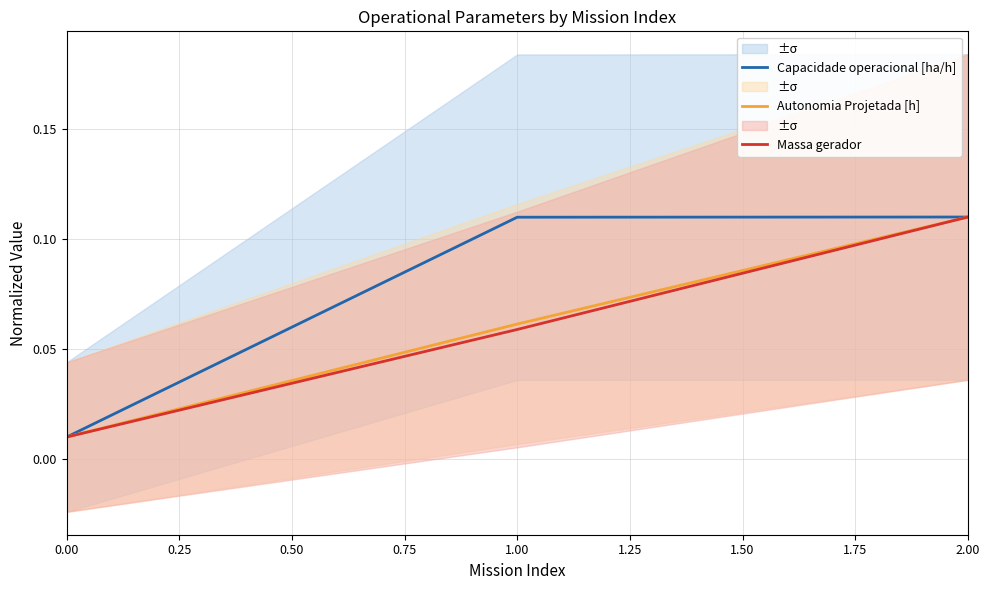

List the labels in order of Massa gerador value, smallest first.

0.00, 1.00, 2.00